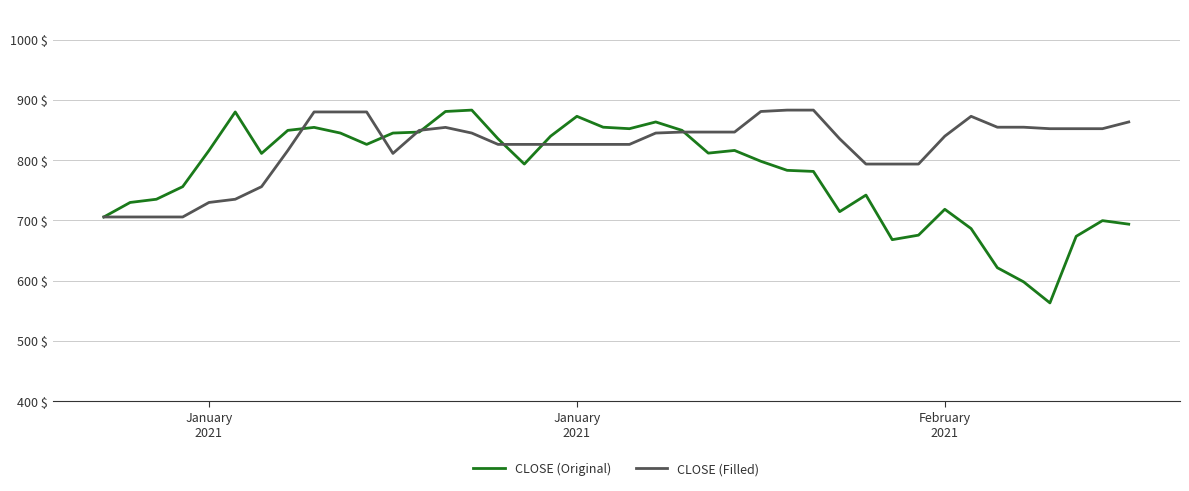

What is the minimum value shown in the chart?

563.0